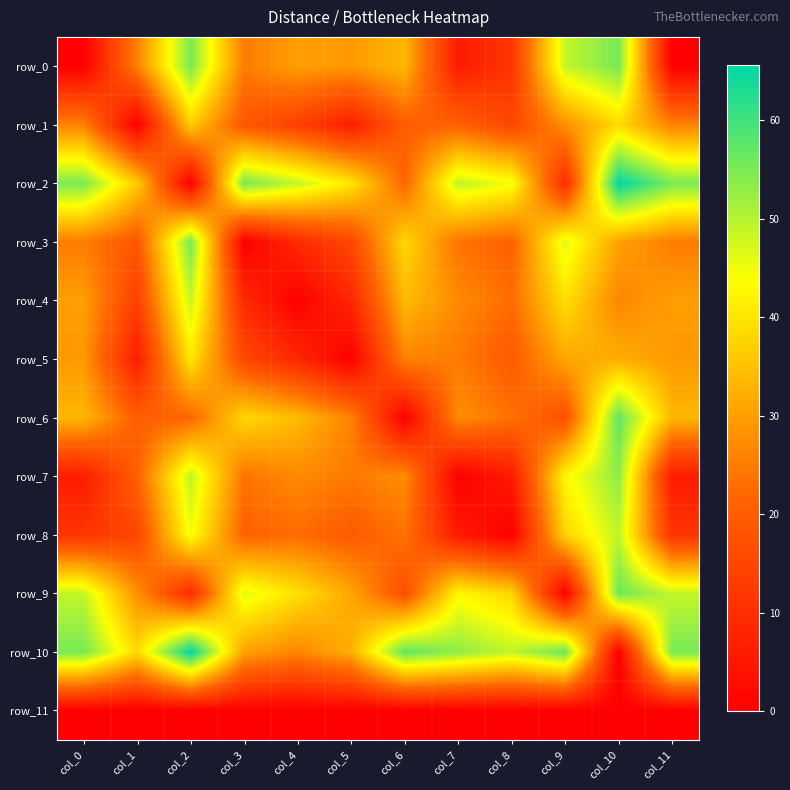

Reading left to right, transcribe all the data shown in this chart.

row_0: 0.0	25.9	55.0	25.0	30.0	29.2	33.5	6.0	11.3	48.7	55.2	0.0
row_1: 25.9	0.0	36.6	18.7	13.8	6.3	20.3	20.8	15.2	28.0	38.6	25.9
row_2: 55.0	36.6	0.0	55.2	48.5	40.3	21.6	49.0	44.7	9.4	65.6	55.0
row_3: 25.0	18.7	55.2	0.0	9.0	15.4	38.3	23.9	21.0	46.4	30.3	25.0
row_4: 30.0	13.8	48.5	9.0	0.0	8.3	34.0	27.1	22.6	39.4	26.5	30.0
row_5: 29.2	6.3	40.3	15.4	8.3	0.0	26.0	24.9	19.5	31.2	32.3	29.2
row_6: 33.5	20.3	21.6	38.3	34.0	26.0	0.0	27.5	23.7	17.0	57.2	33.5
row_7: 6.0	20.8	49.0	23.9	27.1	24.9	27.5	0.0	5.7	42.7	53.2	6.0
row_8: 11.3	15.2	44.7	21.0	22.6	19.5	23.7	5.7	0.0	37.9	49.1	11.3
row_9: 48.7	28.0	9.4	46.4	39.4	31.2	17.0	42.7	37.9	0.0	56.3	48.7
row_10: 55.2	38.6	65.6	30.3	26.5	32.3	57.2	53.2	49.1	56.3	0.0	55.2
row_11: 0.0	0.0	0.0	0.0	0.0	0.0	0.0	0.0	0.0	0.0	0.0	0.0